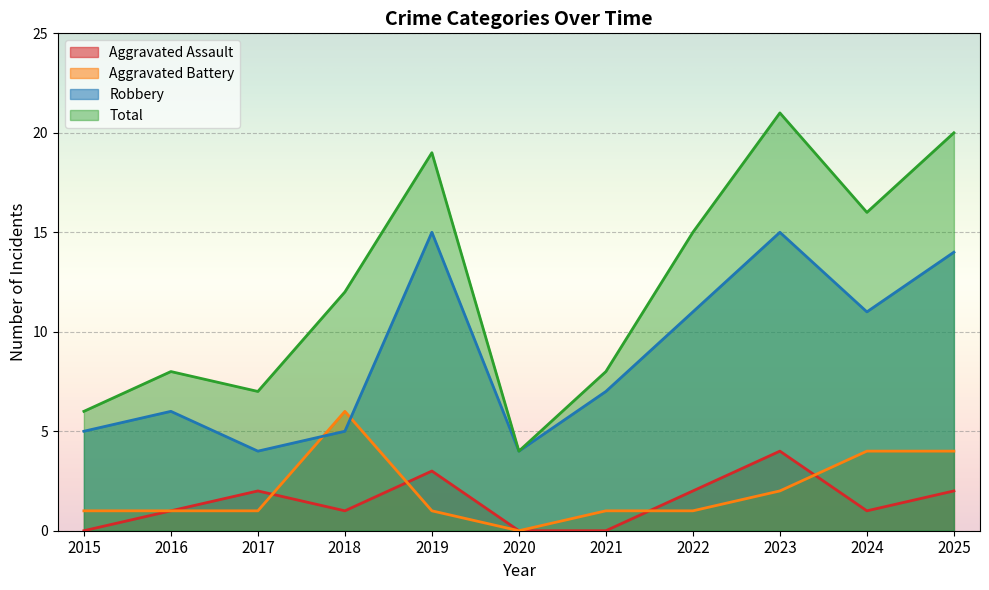

Which series has the largest total across all categories?

Total